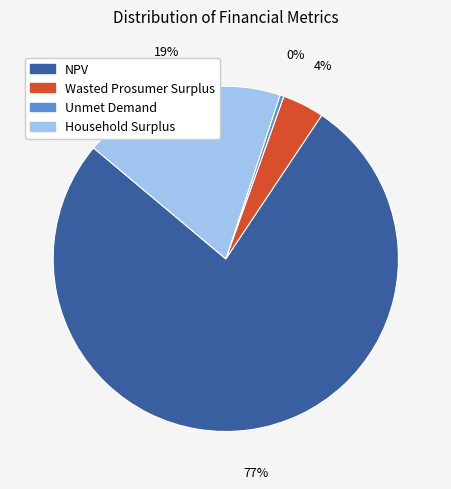

Does any single category account for the majority?

Yes